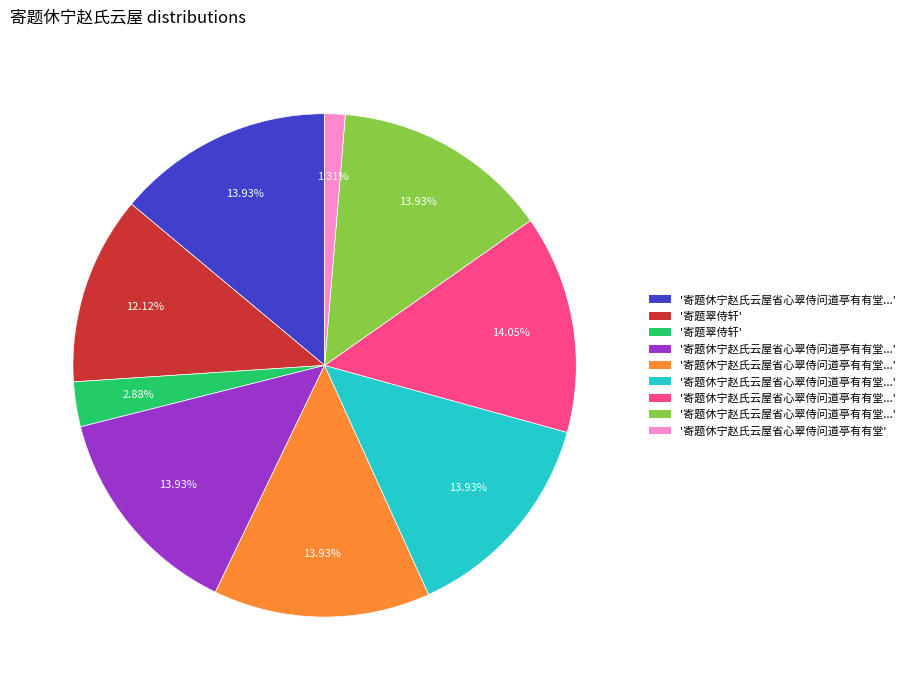

Which category has the biggest portion of the pie?

寄题休宁赵氏云屋省心翠侍问道亭有有堂五首